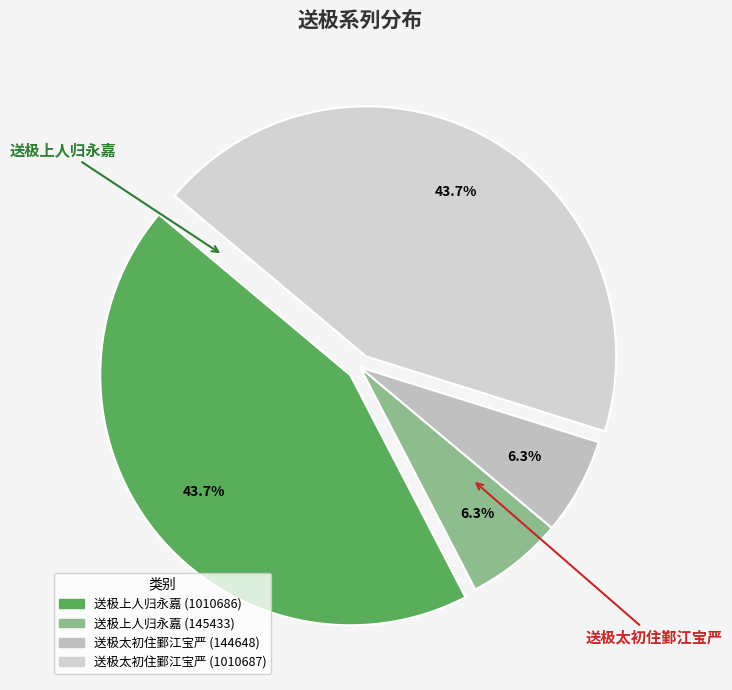

To the nearest percent, what is the difference between the largest and smallest slice percentages?

37%